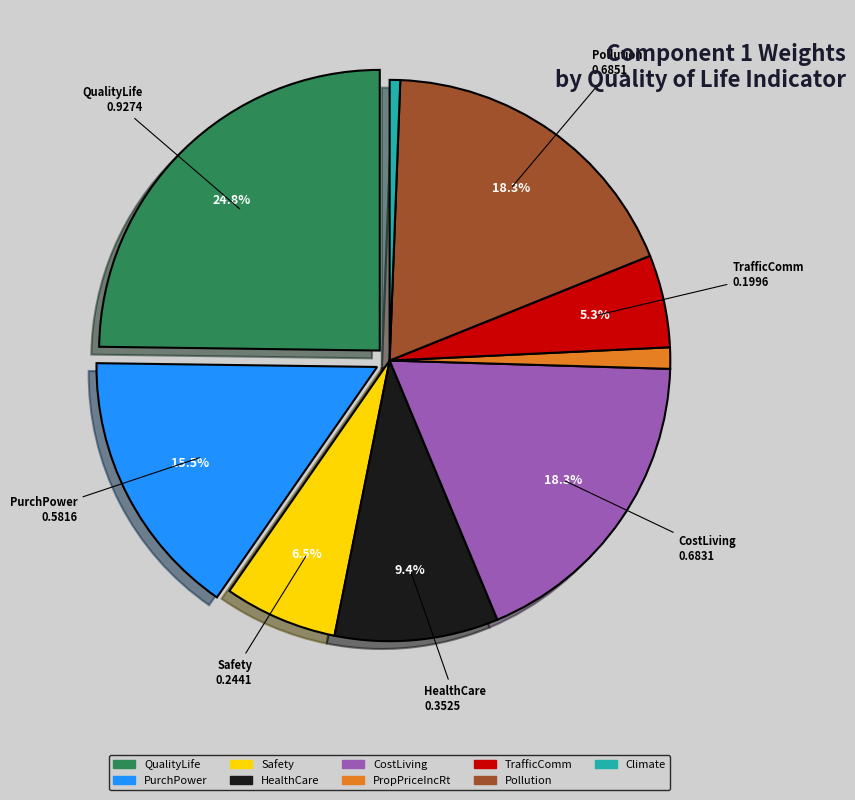

Count the number of slices in the pie.

9